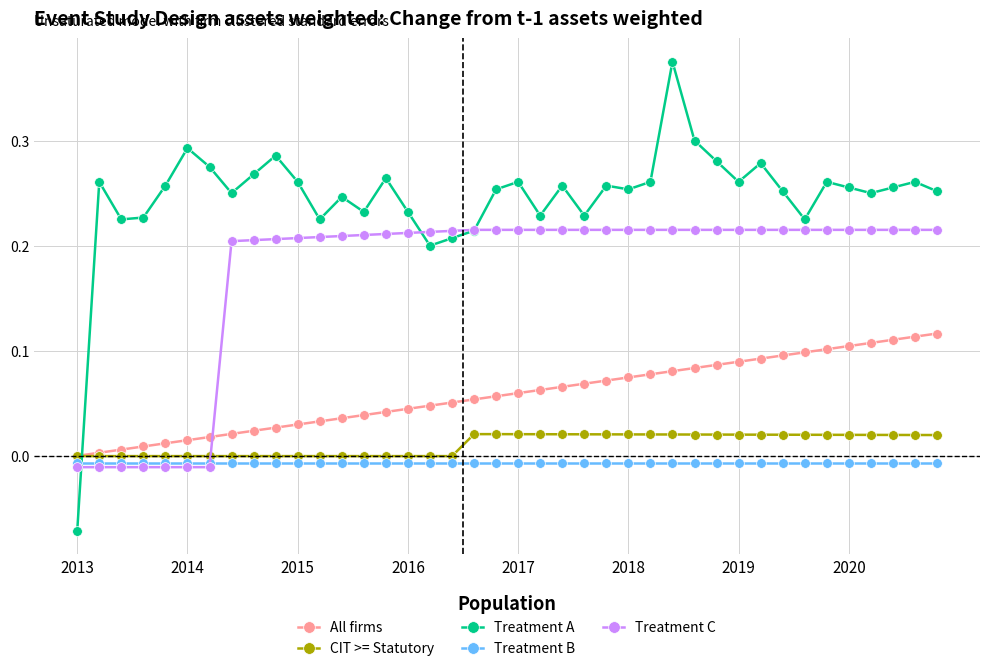

How many times do All firms and Treatment C cross each other?

1